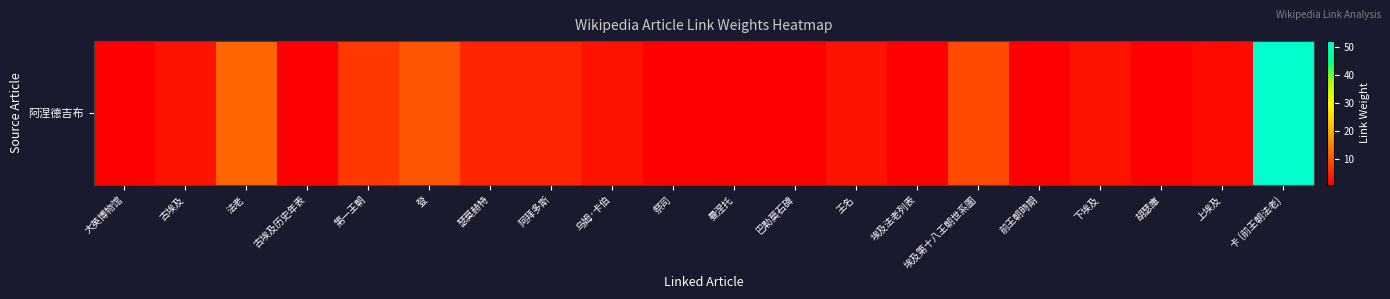

Count the number of categories in the chart.

20